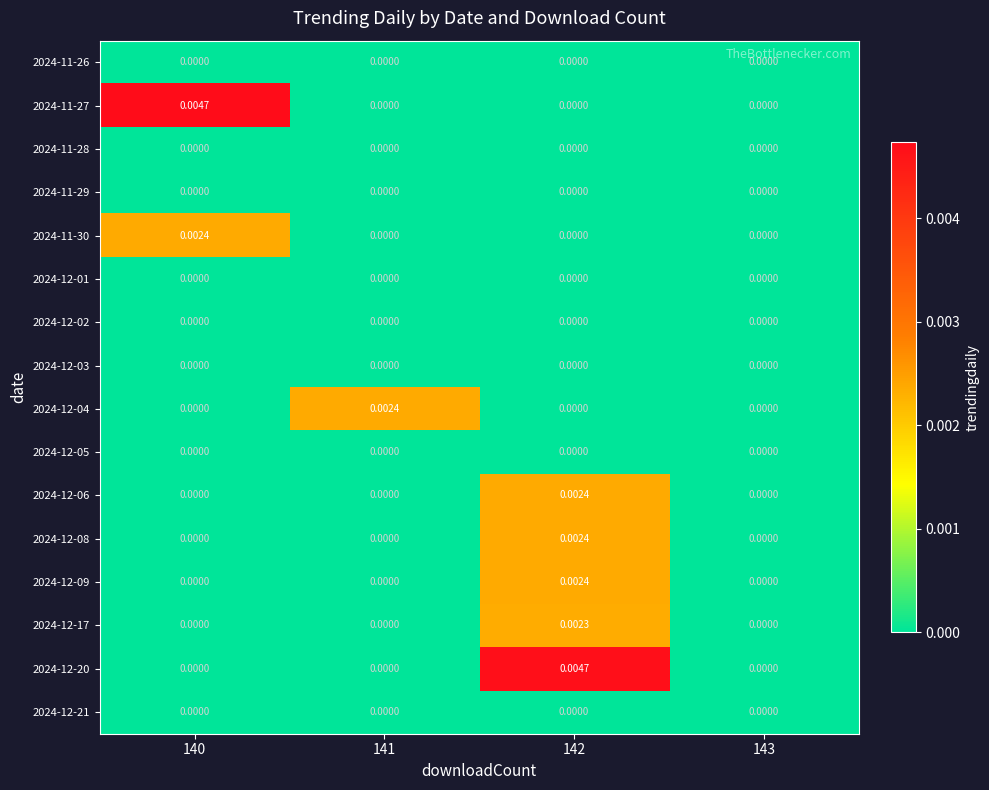

Is the value of 2024-12-08 at 142 greater than the value of 2024-12-09 at 141?

Yes